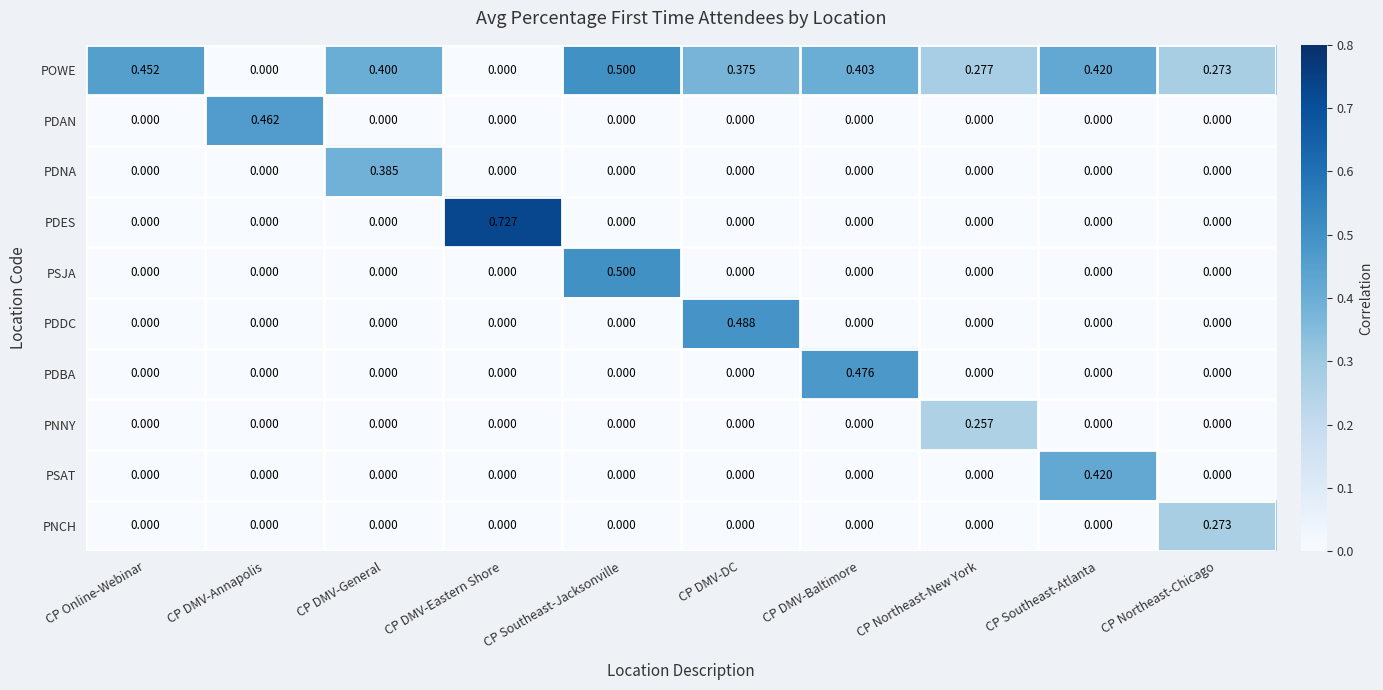

Is the value of PSAT at CP Northeast-Chicago greater than the value of PDAN at CP DMV-Annapolis?

No